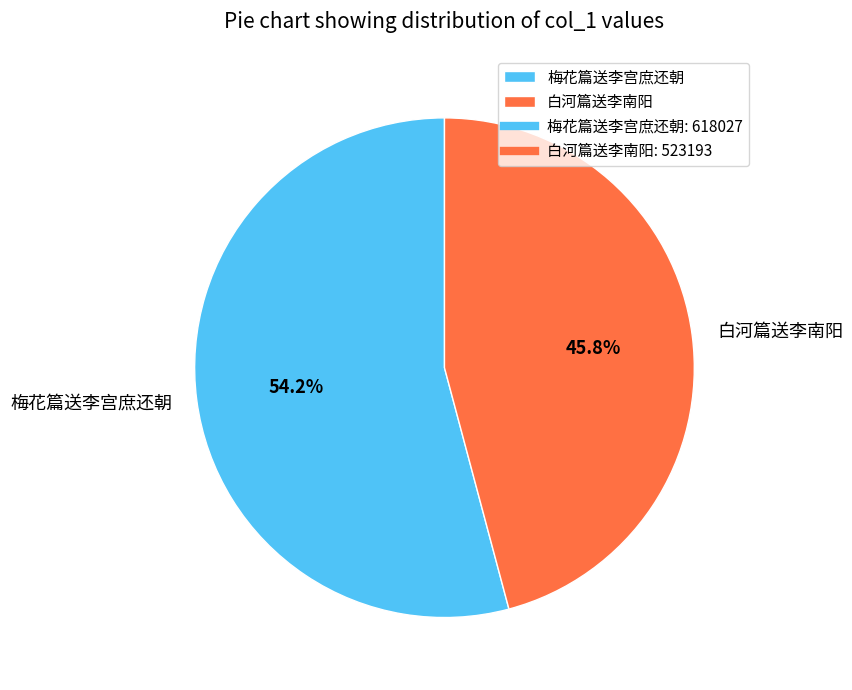

Rank the categories by value from highest to lowest.

梅花篇送李宫庶还朝, 白河篇送李南阳